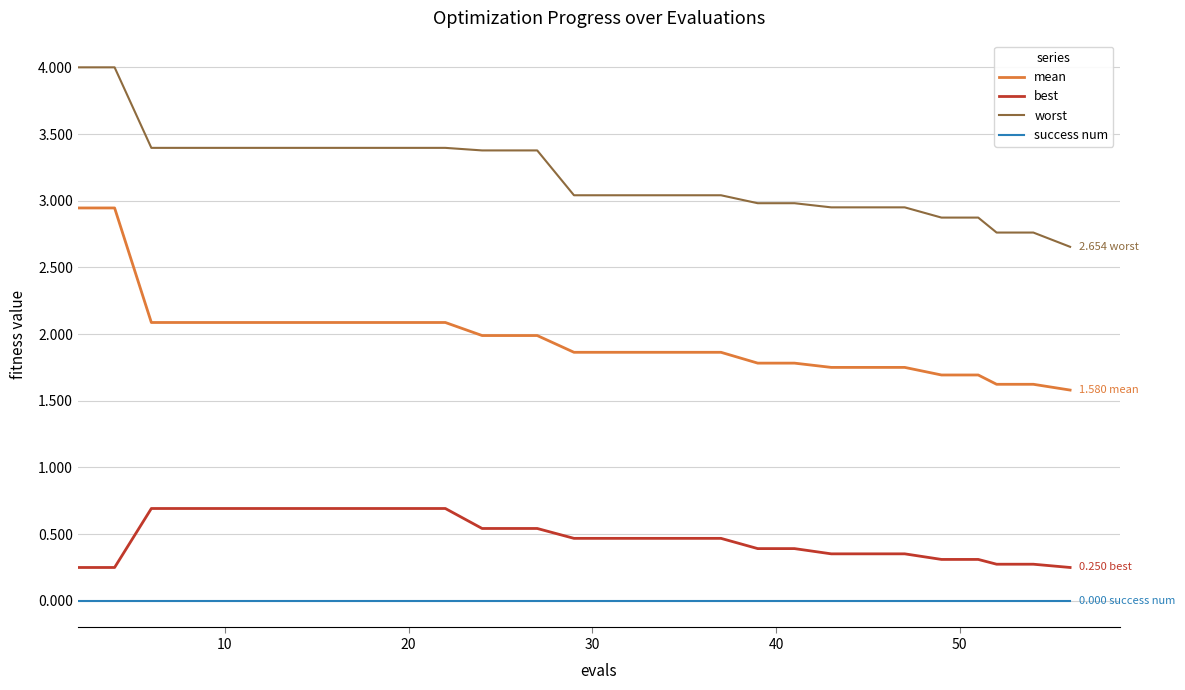

Which series has the largest range (max minus min)?

mean